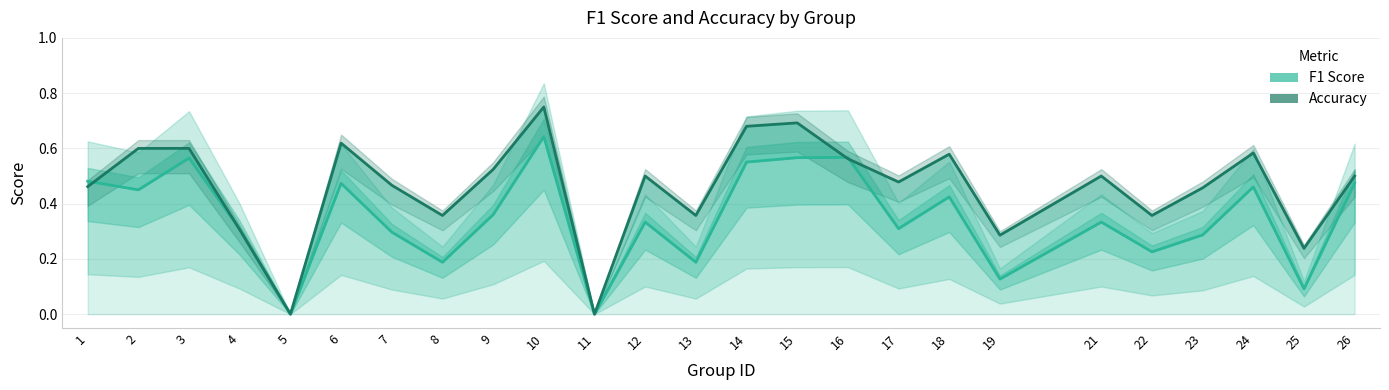

At 17, list the series in order from largest to smallest.

Accuracy, F1 Score